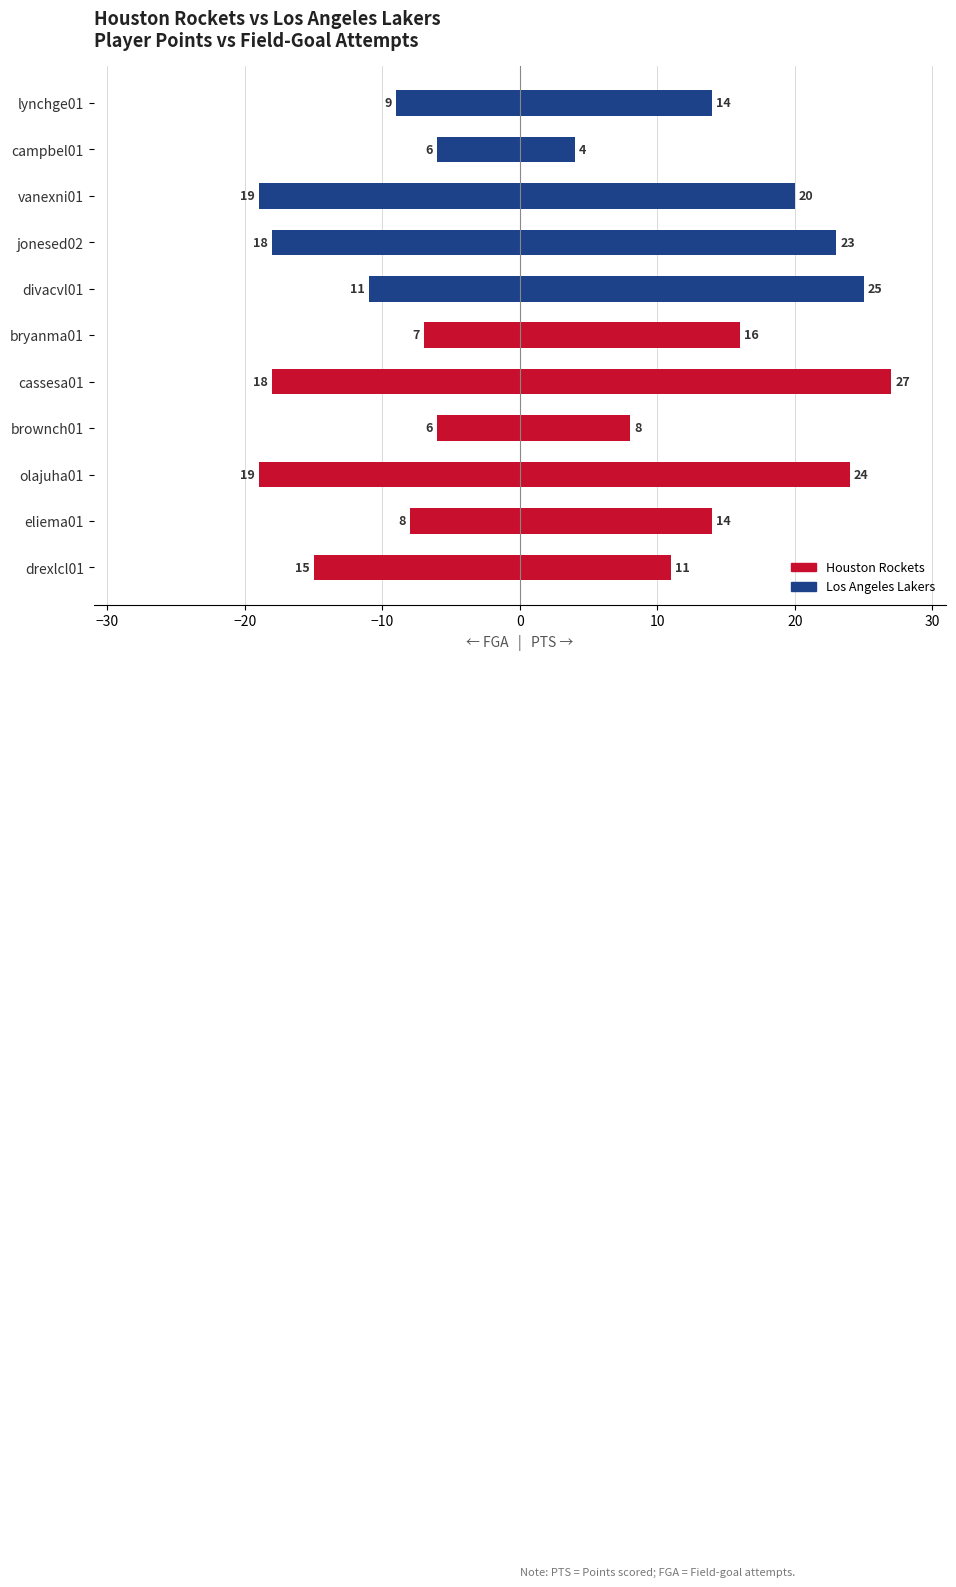

Which series changed the most between divacvl01 and campbel01?

PTS (→ right)